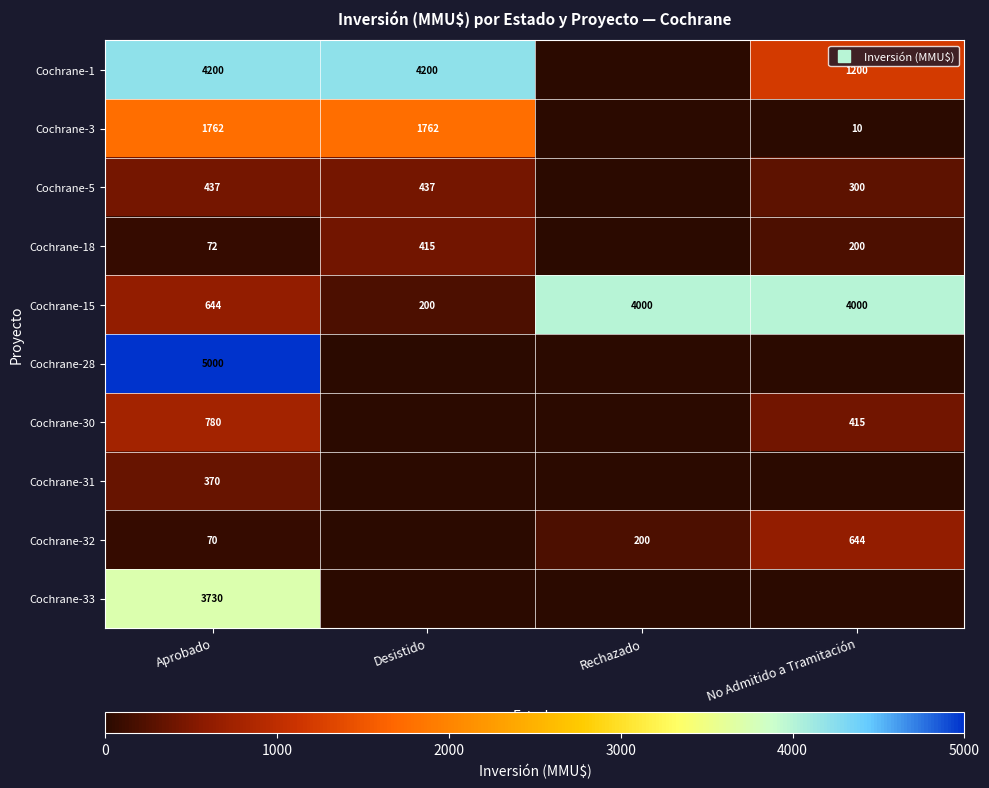

Count the Cochrane-18 values in the range 72 to 415.

3